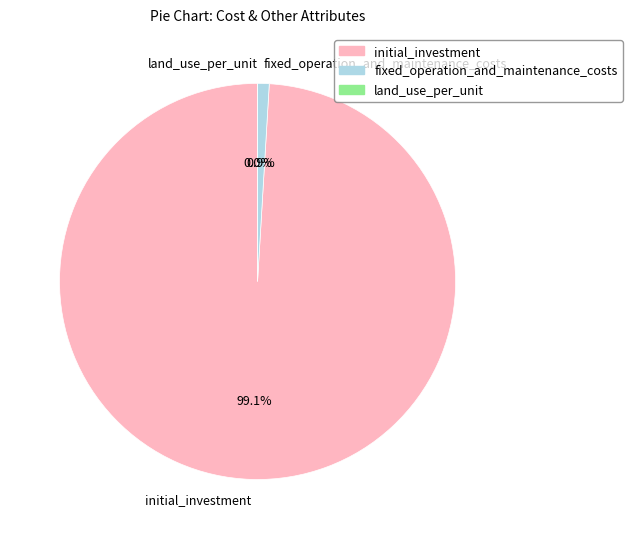

To the nearest percent, what is the difference between the land_use_per_unit and fixed_operation_and_maintenance_costs slice percentages?

1%